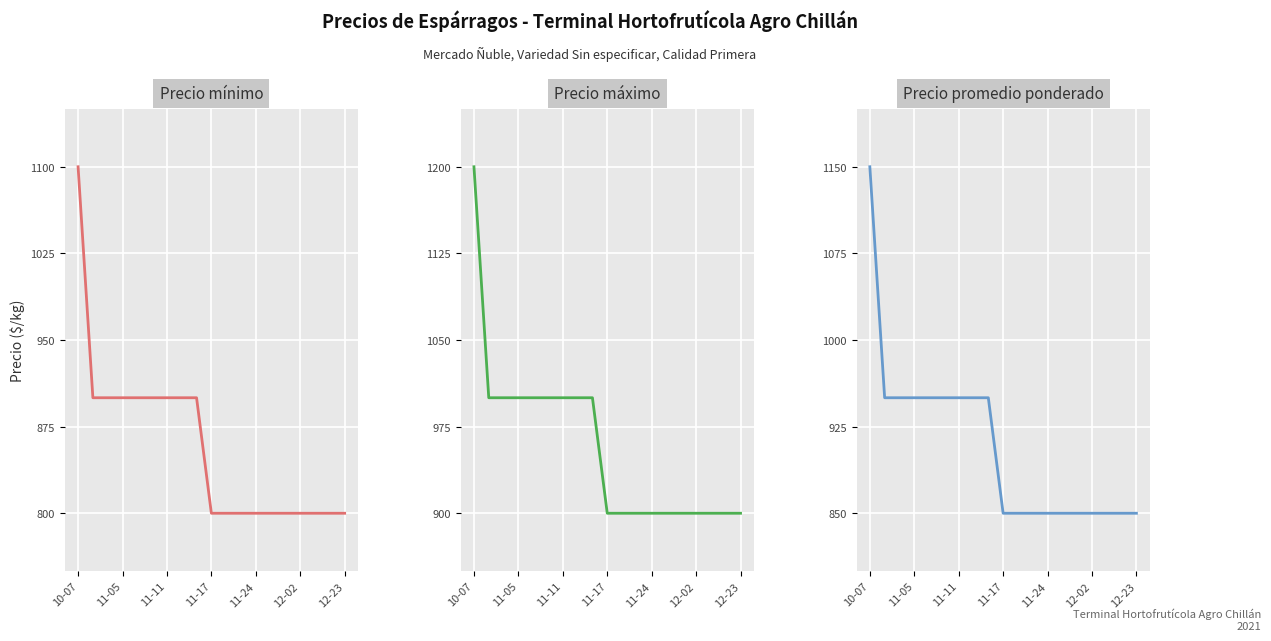

True or false: Precio máximo and Precio mínimo cross at least once.

False